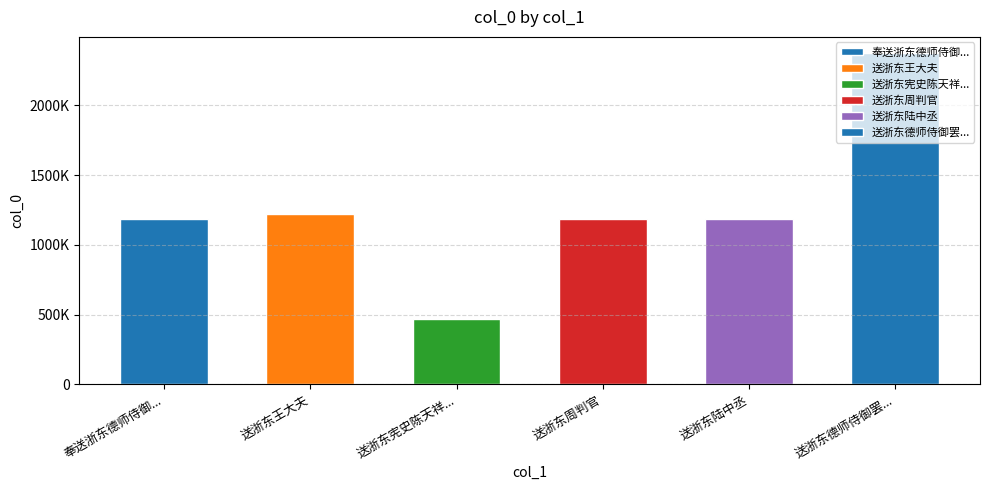

What is the ratio of the value at 送浙东周判官 to the value at 送浙东陆中丞?

1.0